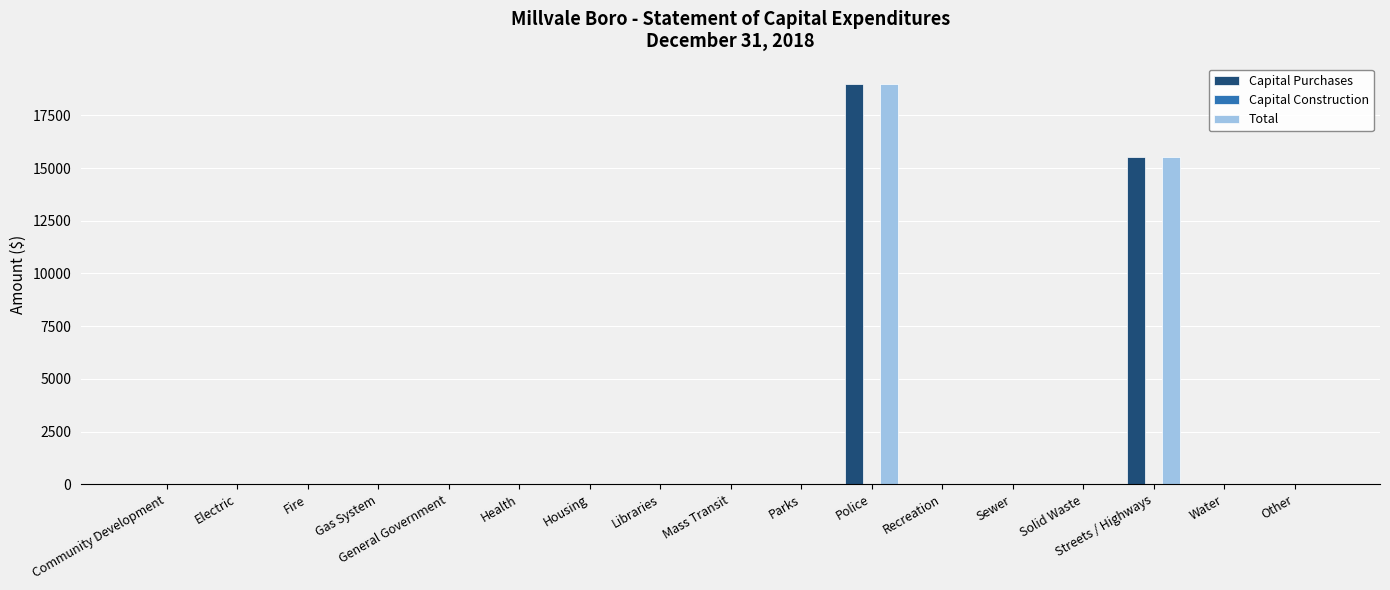

What is the approximate value of Capital Purchases at Police?

19003